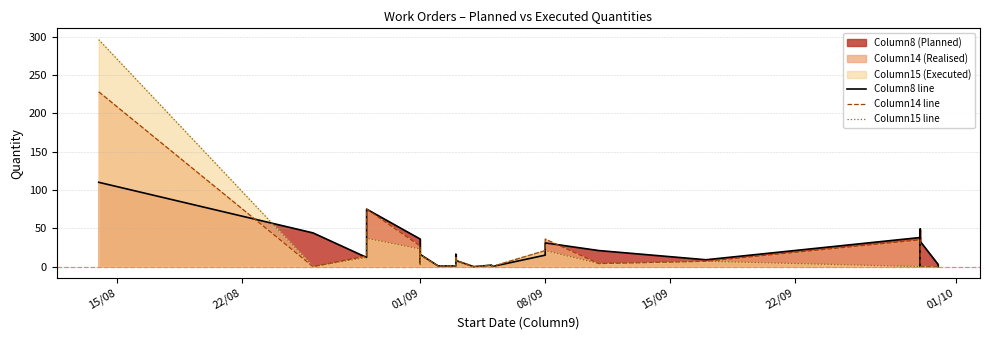

Is the value of Column8 line at 15/08 greater than the value of Column15 line at 23?

Yes